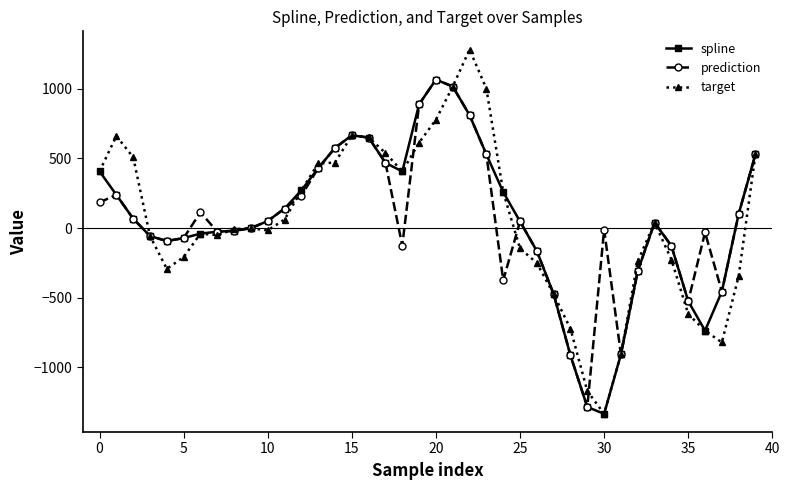

Which series has the largest range (max minus min)?

target